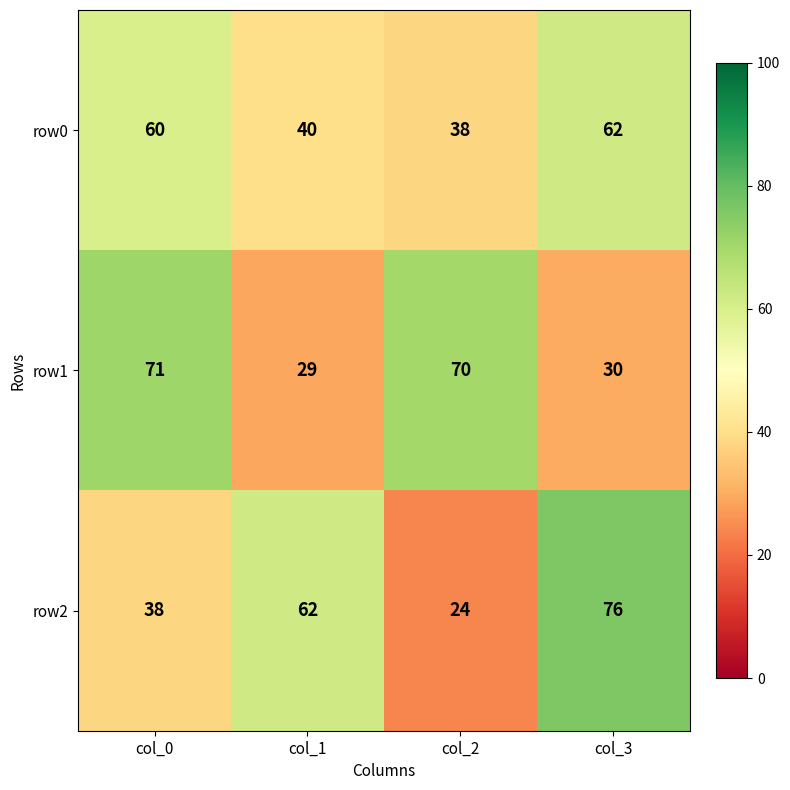

How many distinct data groups are displayed?

3